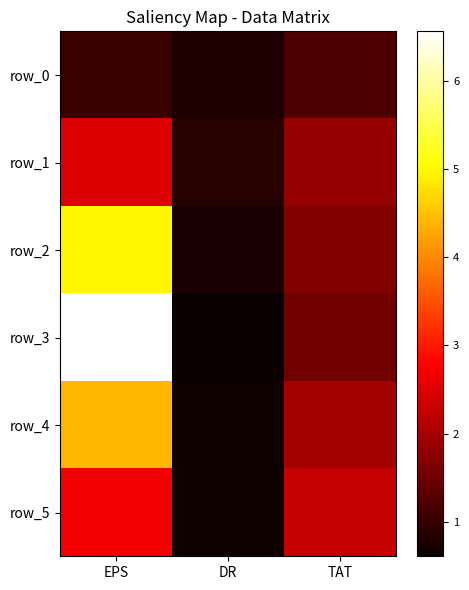

Which has a higher value, DR or EPS?

EPS